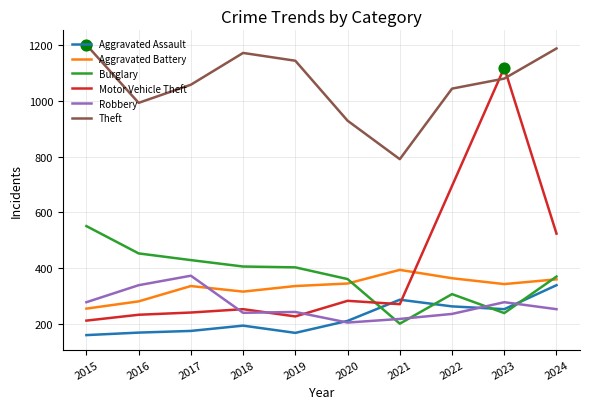

What is the spread (max minus min) of values at 2023?

880